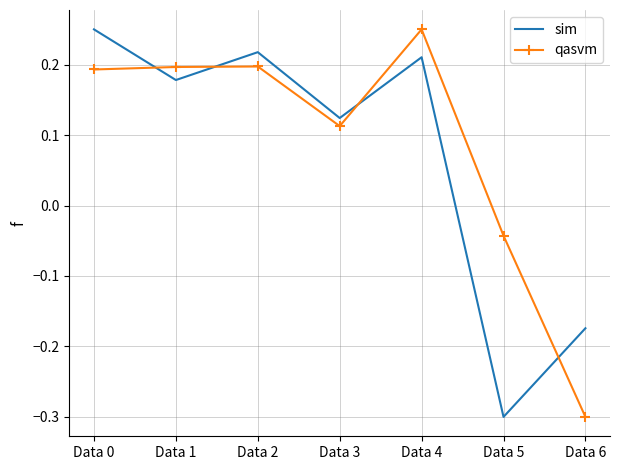

Which series changed the most between Data 1 and Data 4?

qasvm